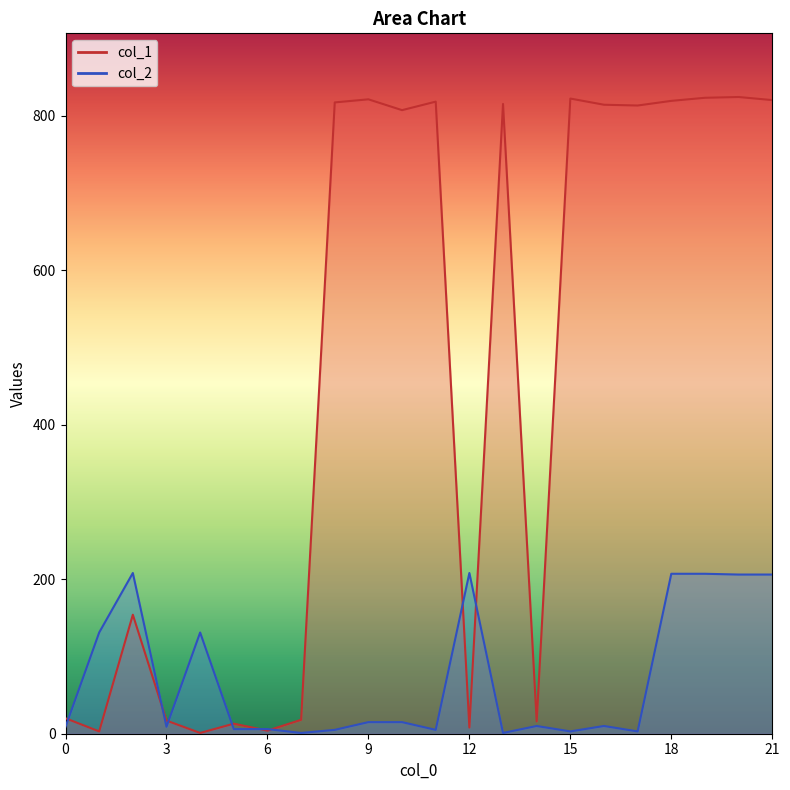

What is the sum of all col_2 values?

1602